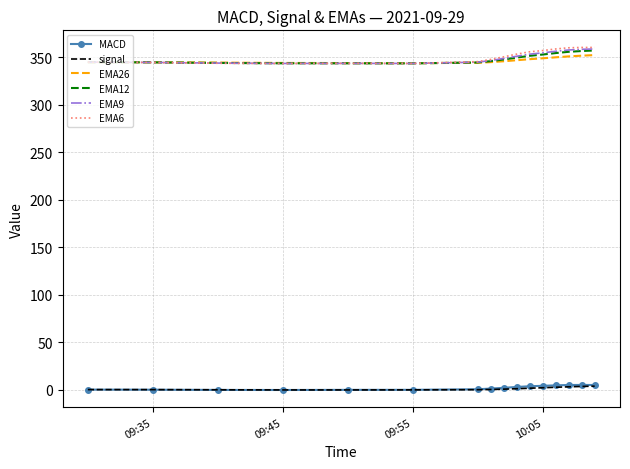

True or false: EMA6 and signal intersect in this chart.

False